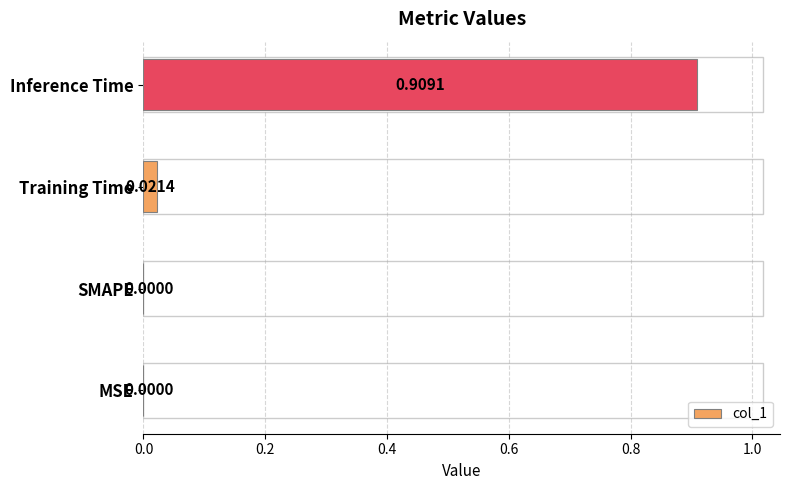

Which label corresponds to the largest value in the chart?

Inference Time